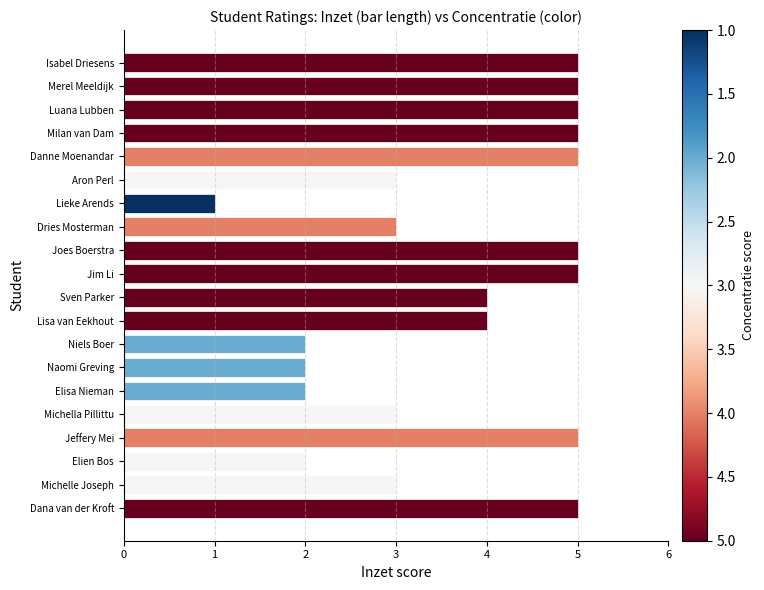

What is the change in value from Merel Meeldijk to Naomi Greving?

-3